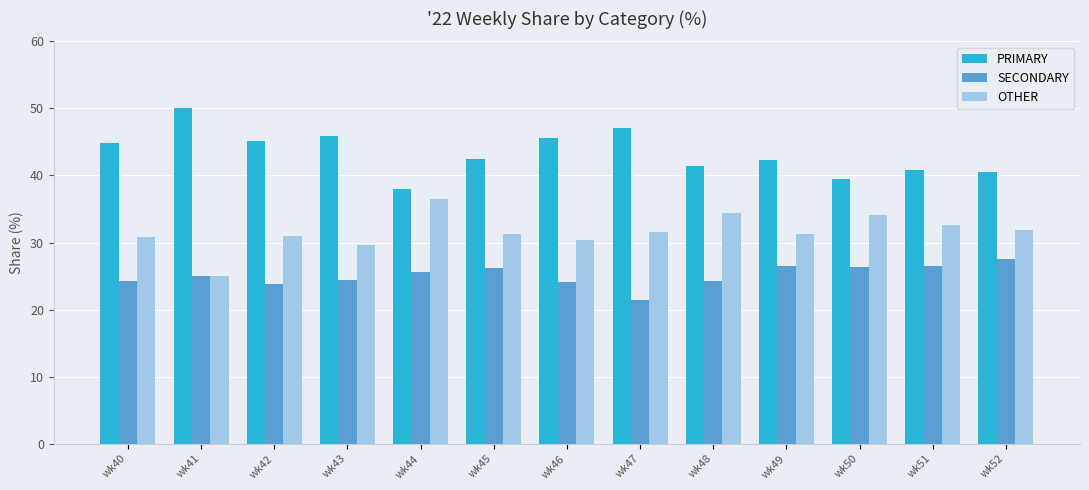

The value of PRIMARY at wk48 is 9.9. True or false?

False